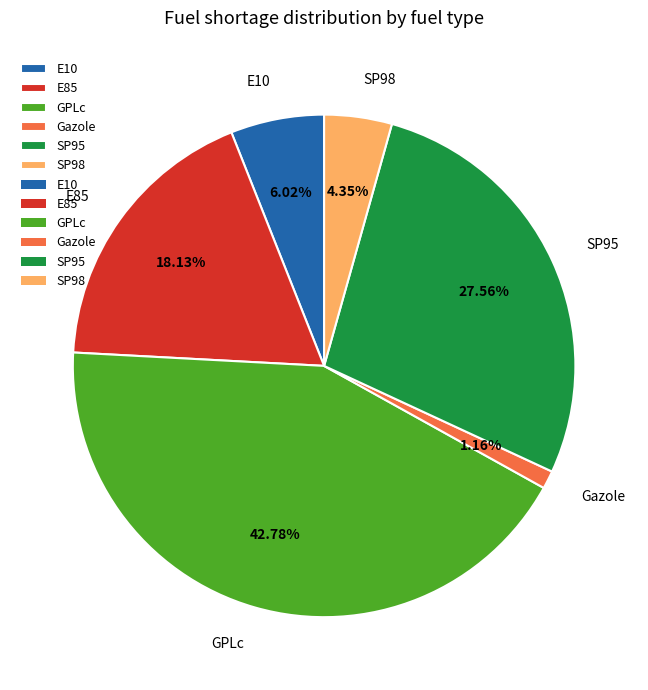

To the nearest percent, what is the difference between the Gazole and GPLc slice percentages?

42%